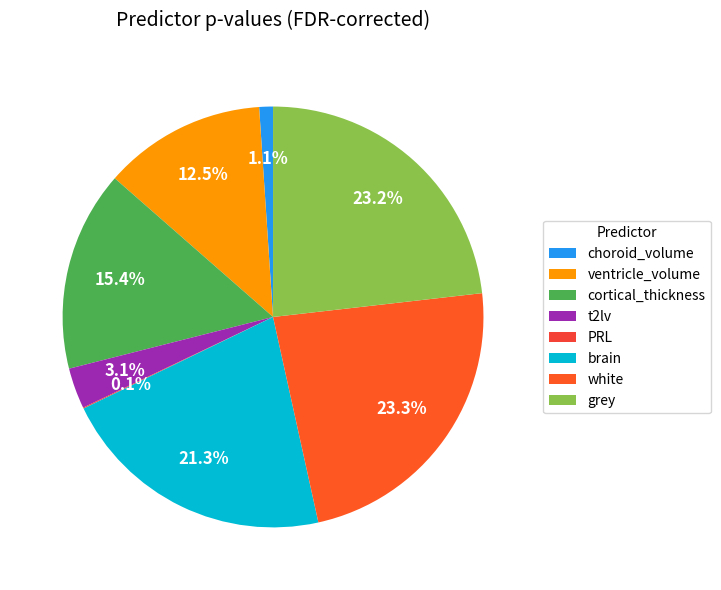

To the nearest percent, what is the average slice percentage?

12%